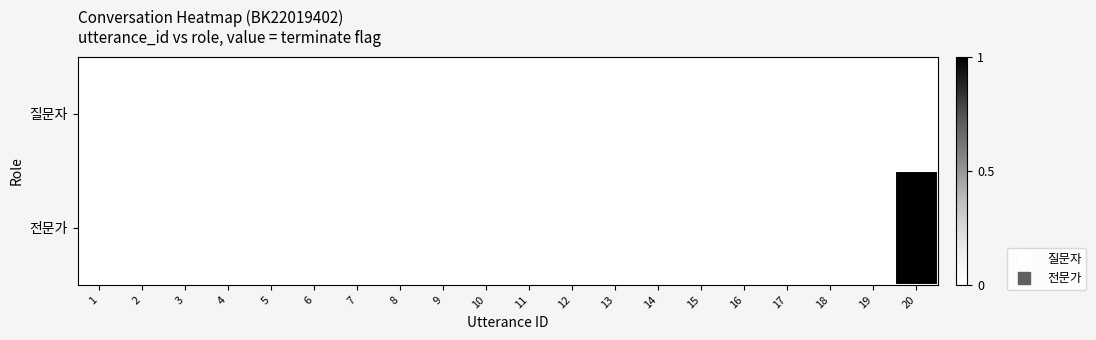

Which series has the largest range (max minus min)?

전문가